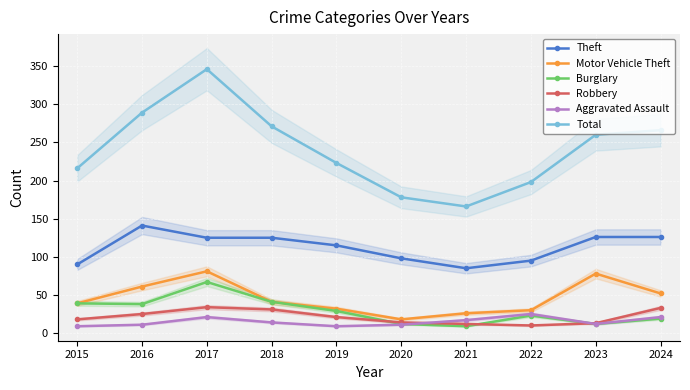

True or false: Burglary has more than 1 points higher than both neighbors.

True